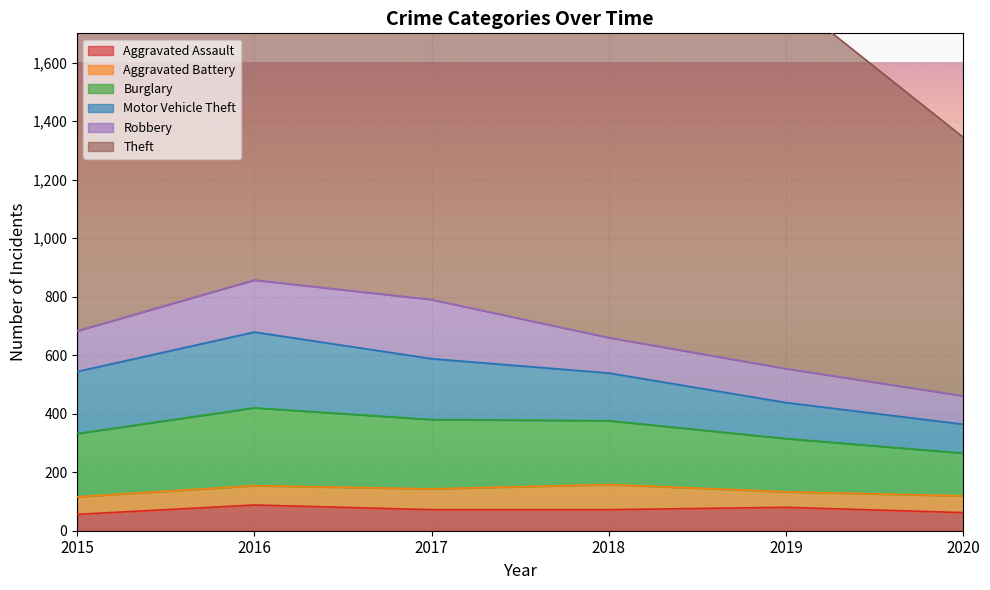

Which label corresponds to the smallest value in the chart?

2019